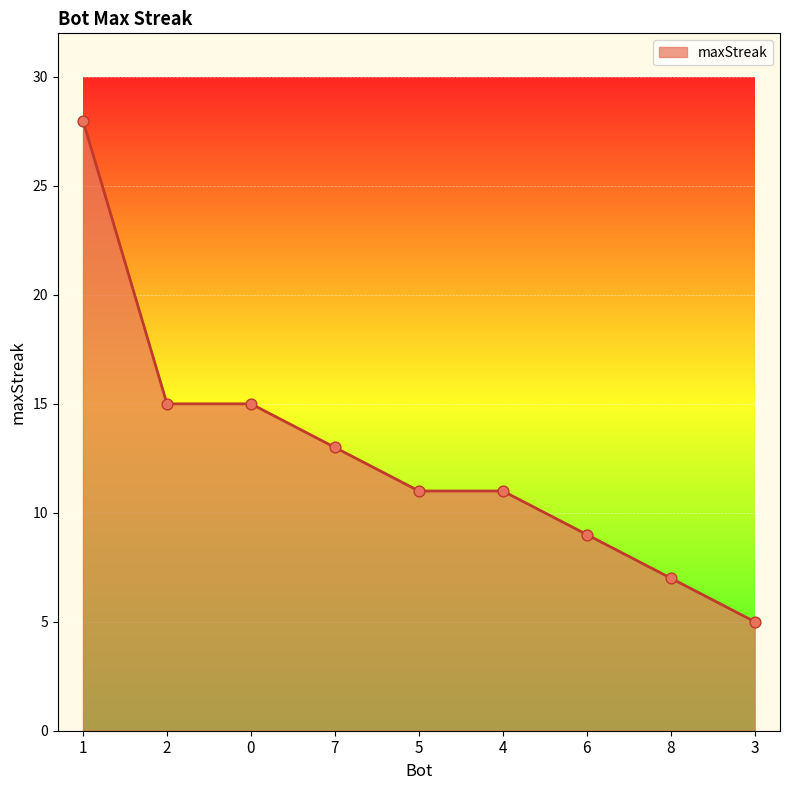

What is the ratio of the value at 0 to the value at 4?

1.4